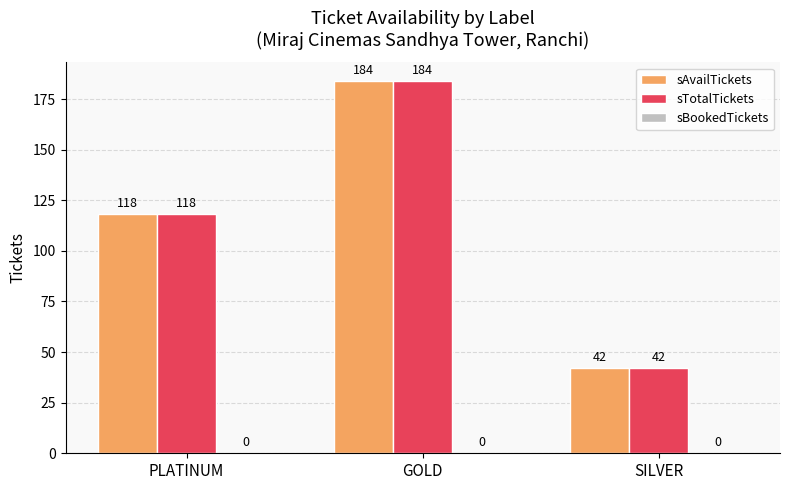

At which category is the sum across all series the highest?

GOLD